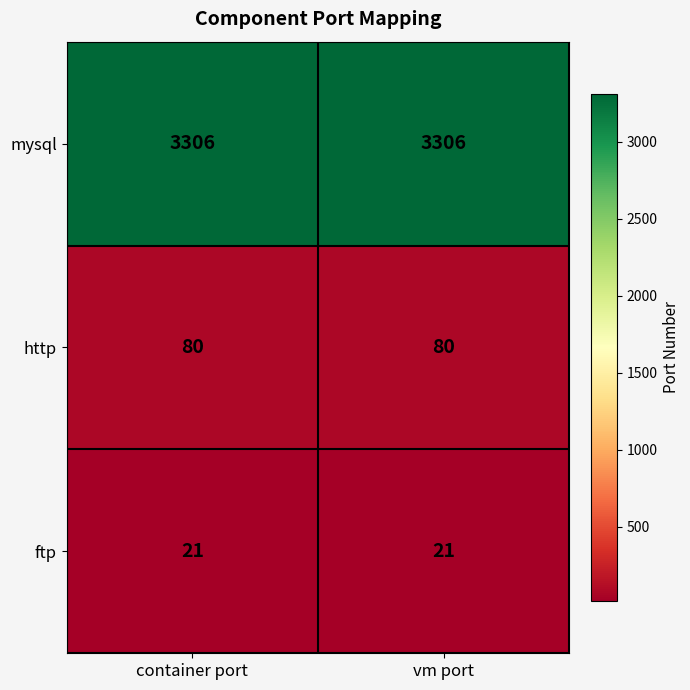

Is the value of ftp at vm port greater than the value of mysql at vm port?

No